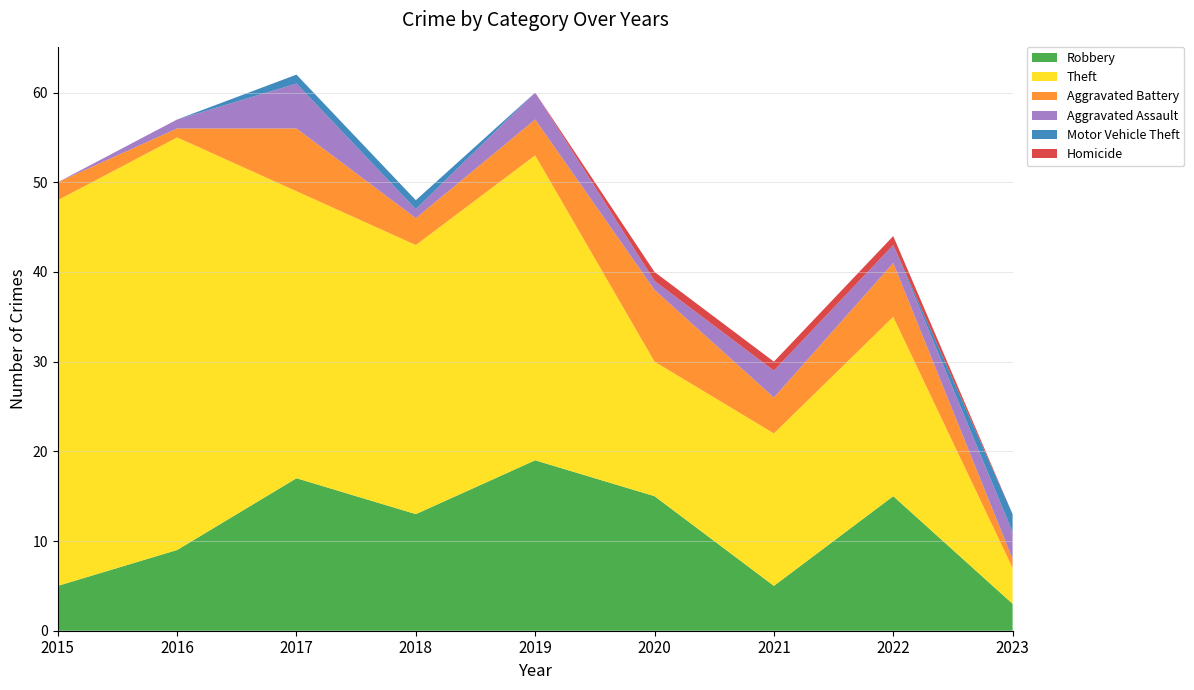

Reading left to right, list all the values displayed in this chart.

Robbery: 2015=5	2016=9	2017=17	2018=13	2019=19	2020=15	2021=5	2022=15	2023=3
Theft: 2015=43	2016=46	2017=32	2018=30	2019=34	2020=15	2021=17	2022=20	2023=4
Aggravated Battery: 2015=2	2016=1	2017=7	2018=3	2019=4	2020=8	2021=4	2022=6	2023=1
Aggravated Assault: 2015=0	2016=1	2017=5	2018=1	2019=3	2020=1	2021=3	2022=2	2023=3
Motor Vehicle Theft: 2015=0	2016=0	2017=1	2018=1	2019=0	2020=0	2021=0	2022=0	2023=2
Homicide: 2015=0	2016=0	2017=0	2018=0	2019=0	2020=1	2021=1	2022=1	2023=0